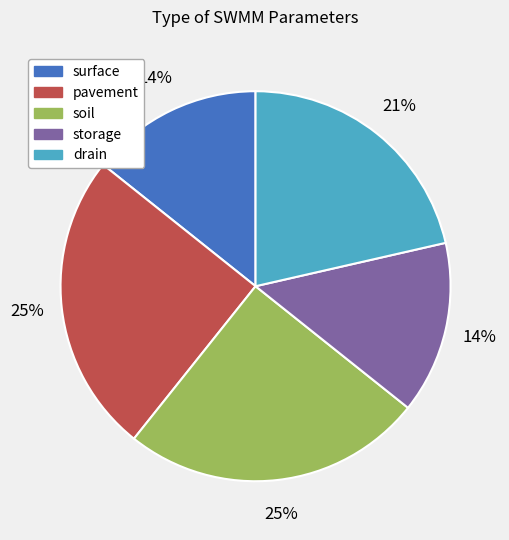

To the nearest percent, what is the difference between the largest and smallest slice percentages?

11%